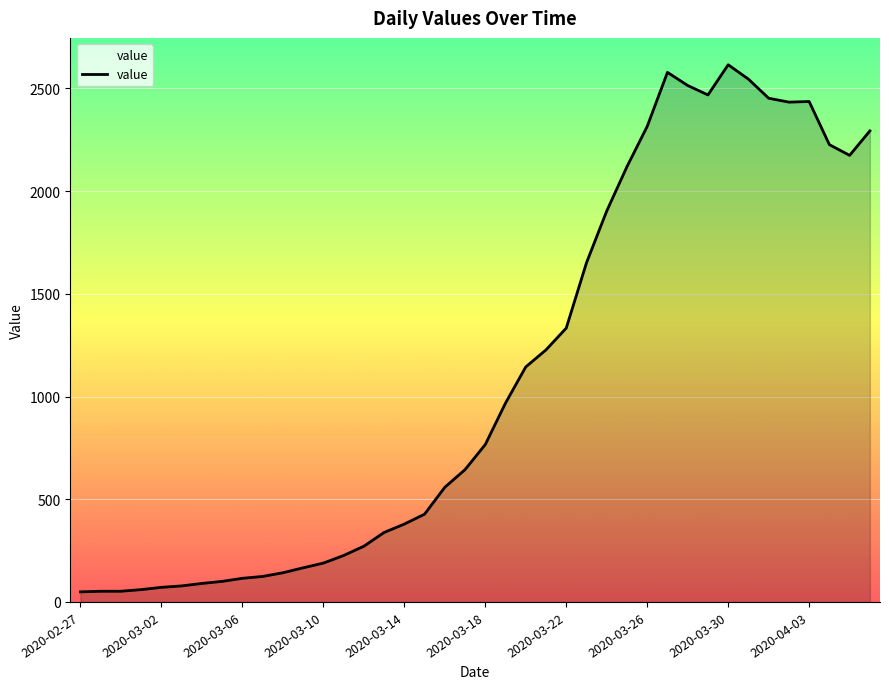

What is the difference between the maximum and minimum values?

2566